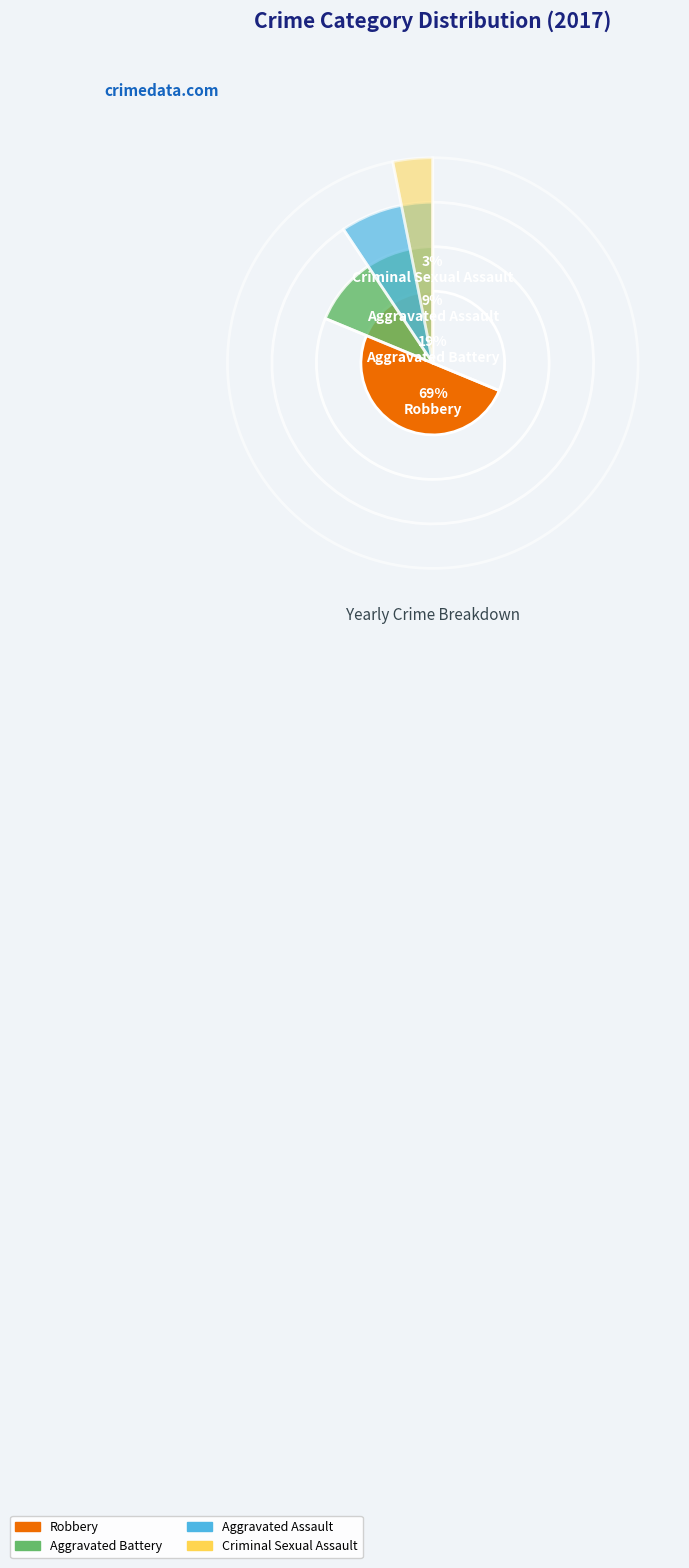

To the nearest percent, what is the combined percentage of Aggravated Assault and Robbery?

78%